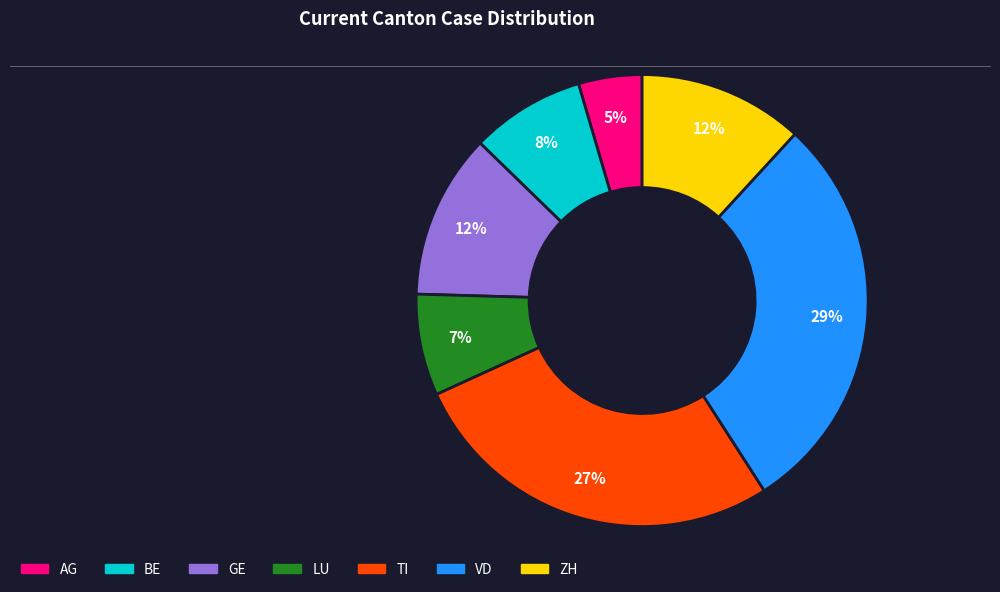

What is the ratio of the value at VD to the value at TI?

1.1